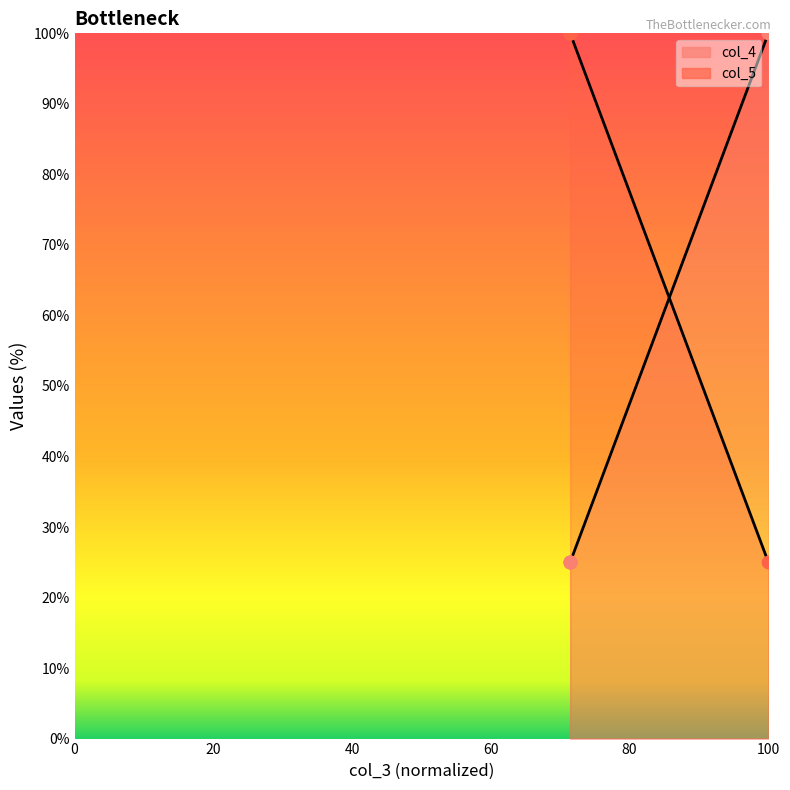

Which series contains the lowest Y value?

col_4 line